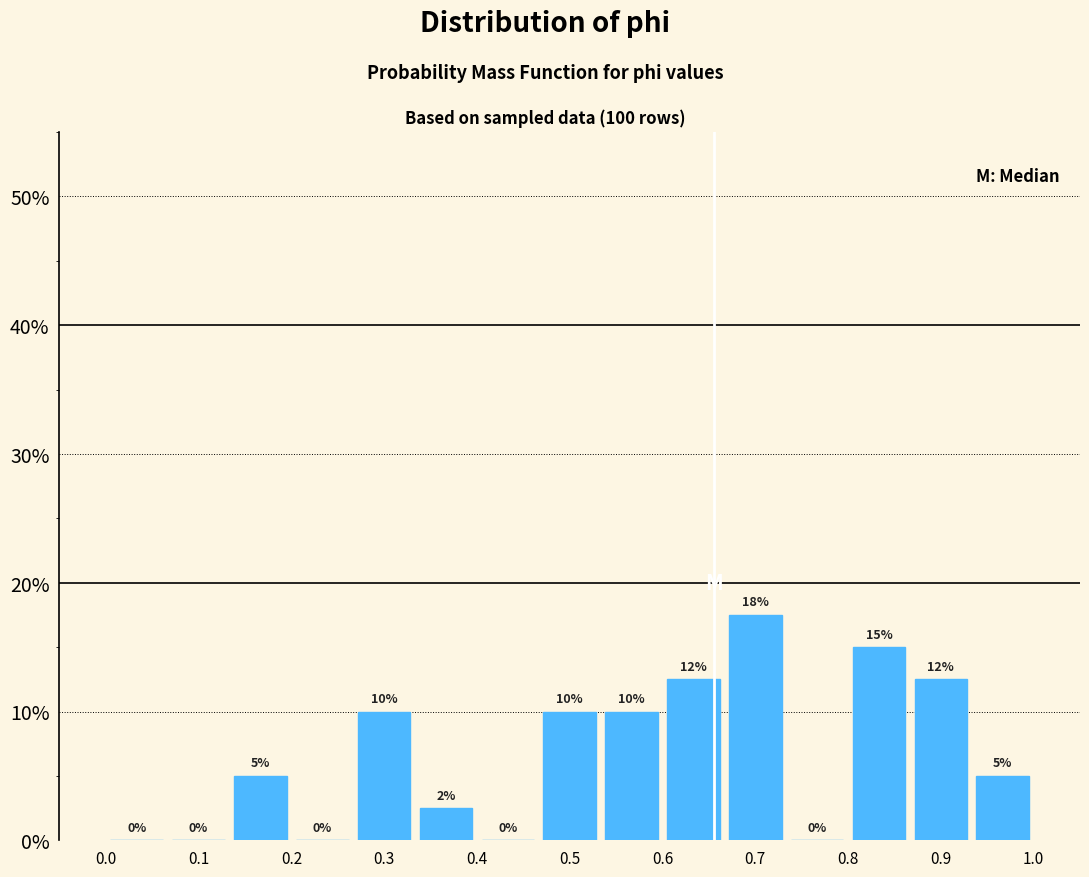

Over which range of the x-axis is the bar tallest?

0.67 to 0.73